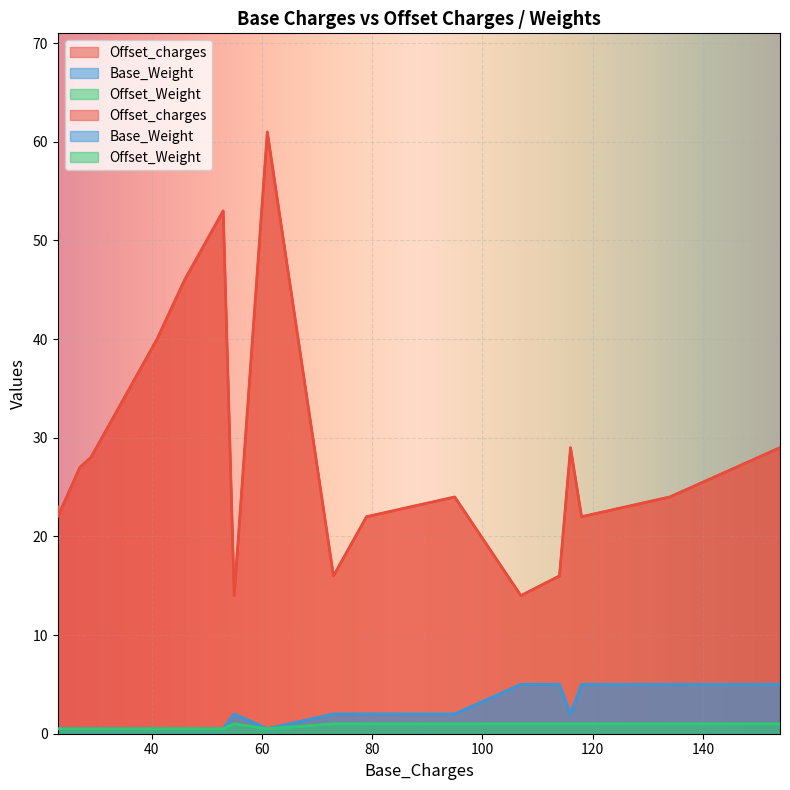

True or false: Base_Weight has a value of 3.5 at 134.

False